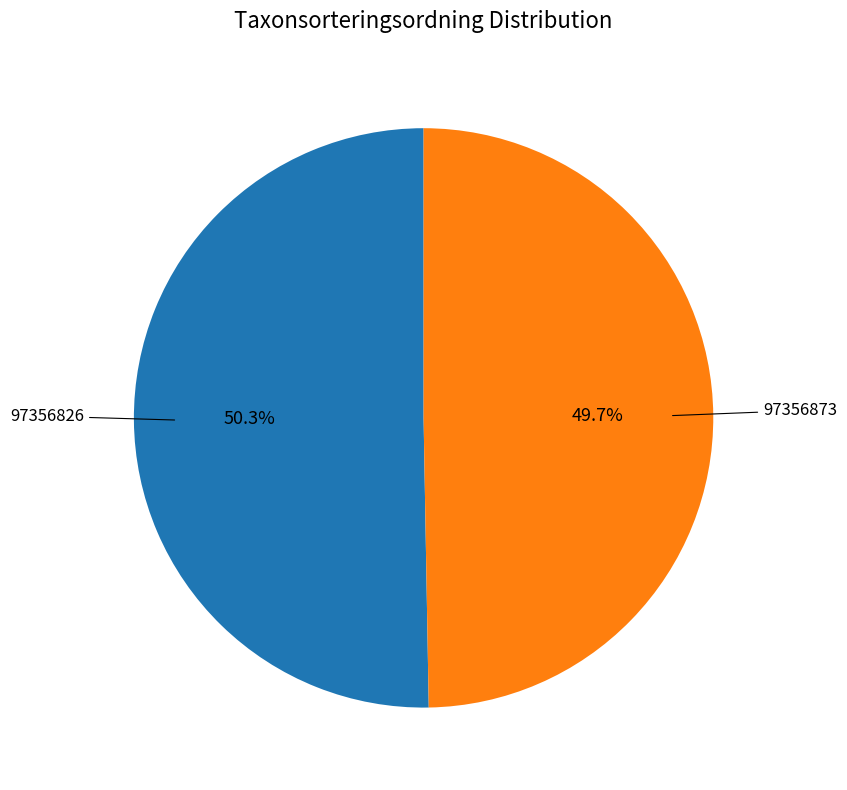

Which category has the smallest portion of the pie?

97356873